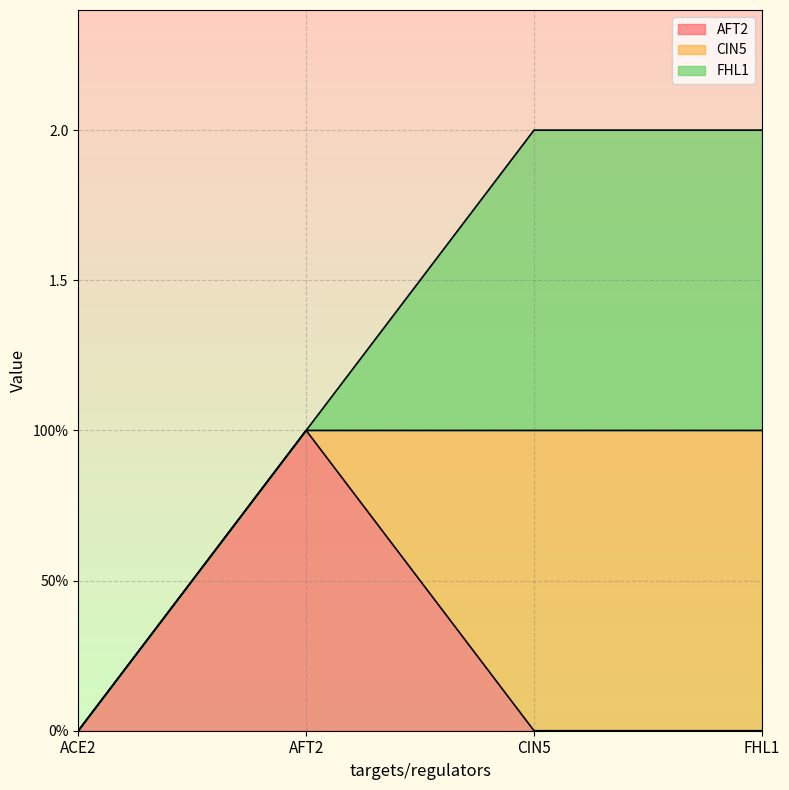

True or false: AFT2 has a value of 0 at FHL1.

False